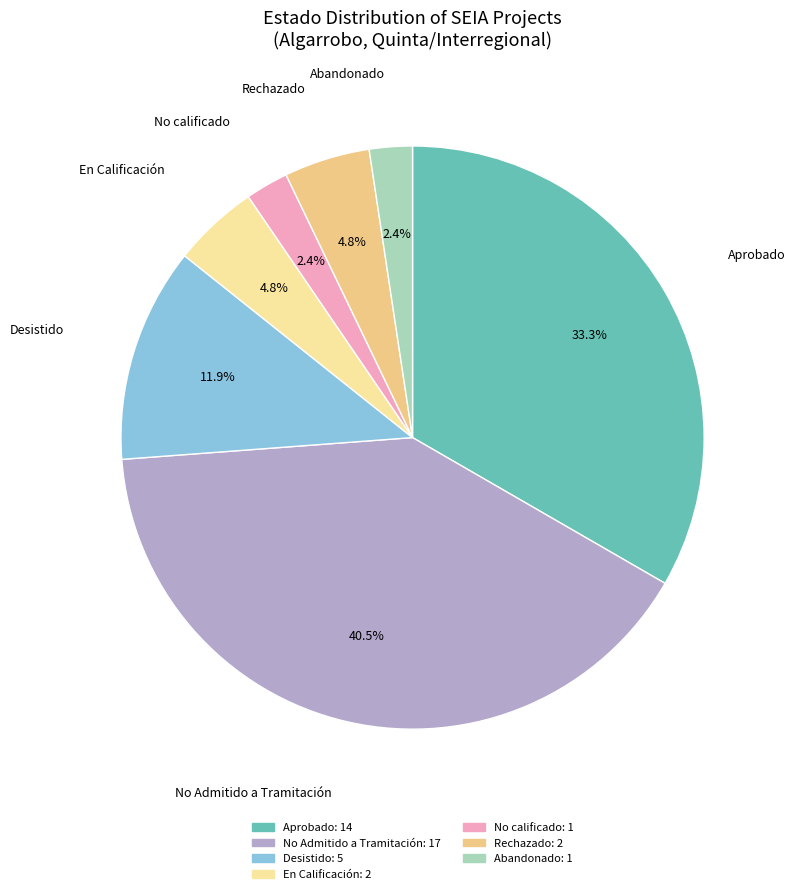

To the nearest percent, what percentage of the pie is Rechazado?

5%